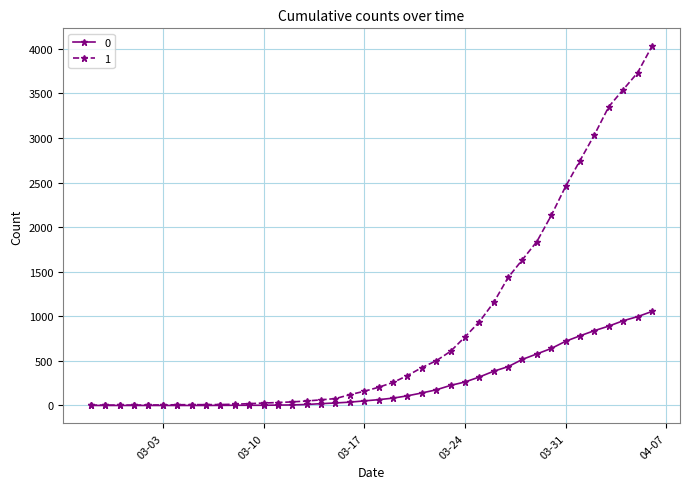

What is the greatest value displayed?

4028